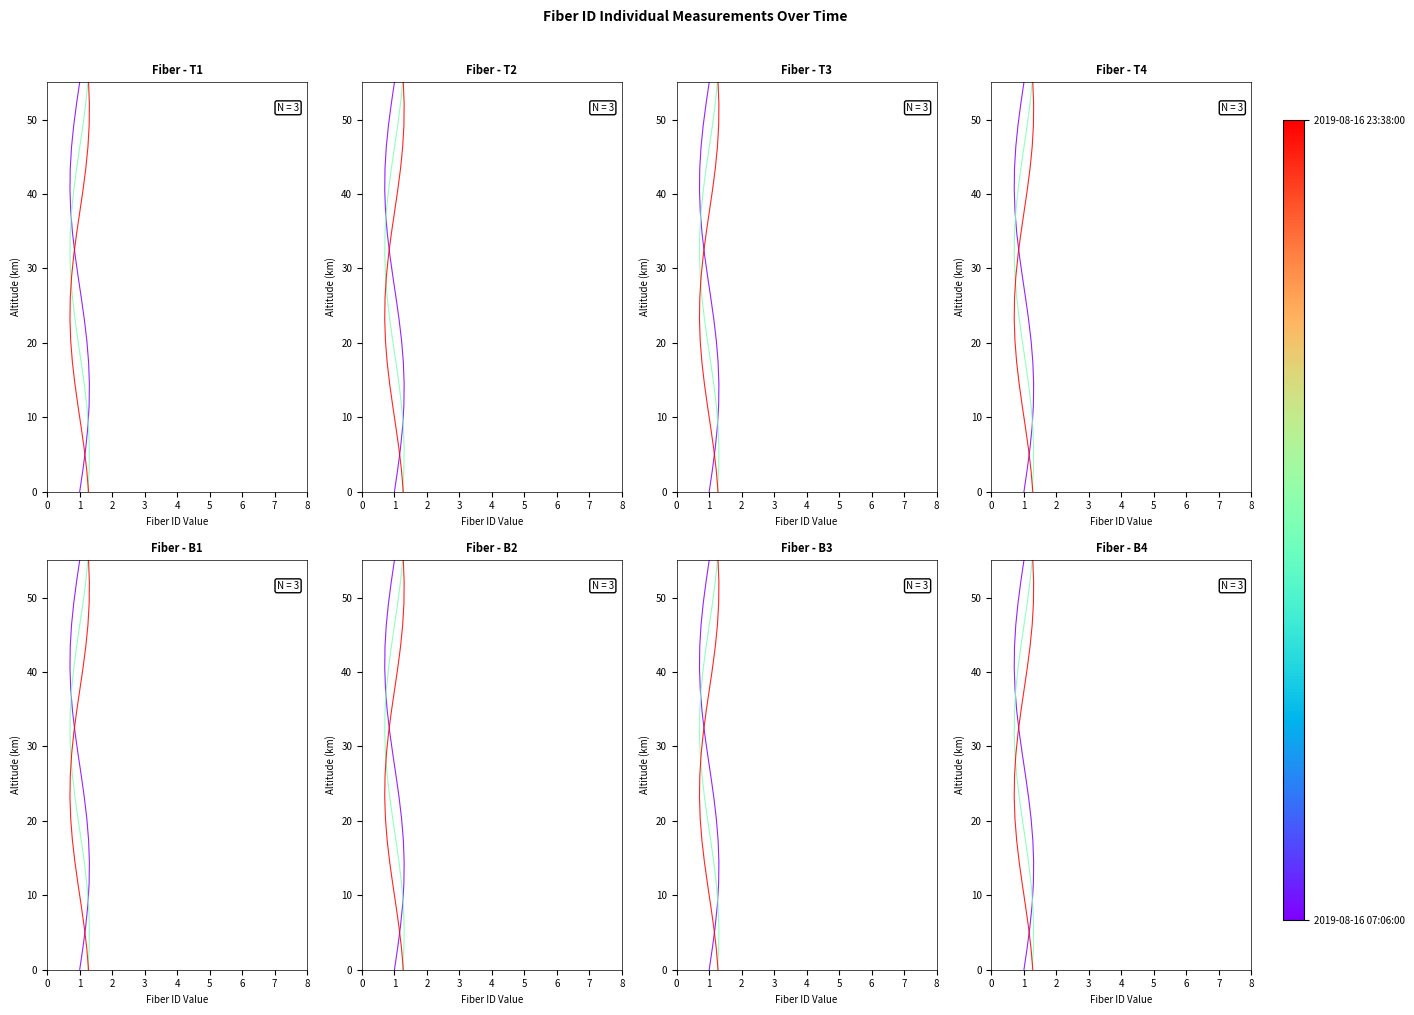

How many values in 2019-08-16 15:17:00 are above zero?

19